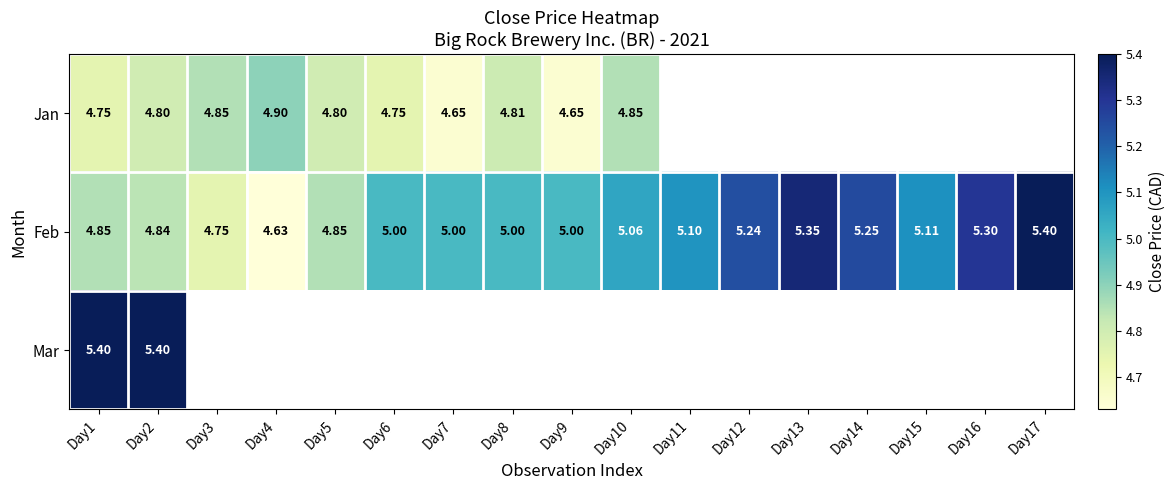

At Day1, list the series in order from smallest to largest.

Jan, Feb, Mar